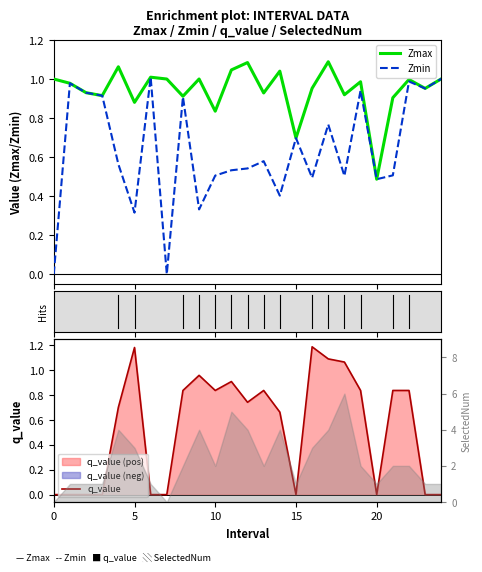

At which category is the sum across all series the highest?

17